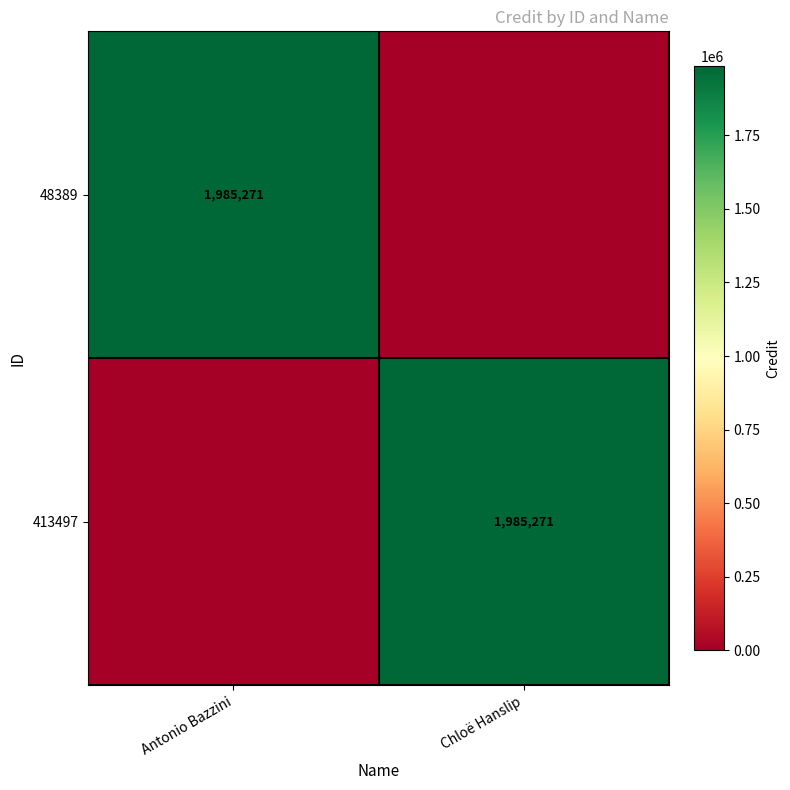

The value of 48389 at Antonio Bazzini is 1985271. True or false?

True